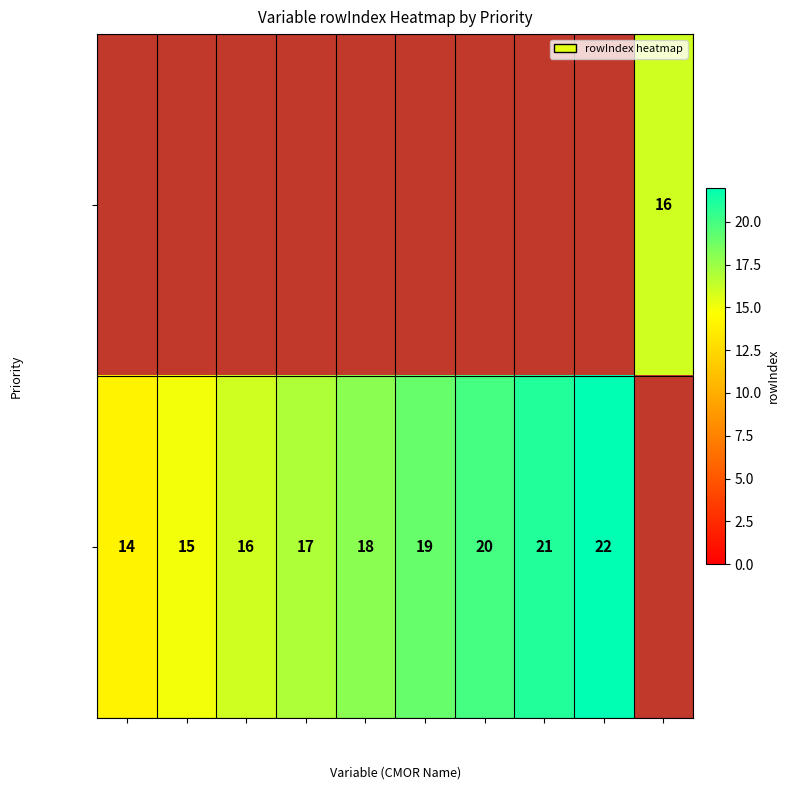

Is it true that Priority 2 equals 21 at clivi?

True